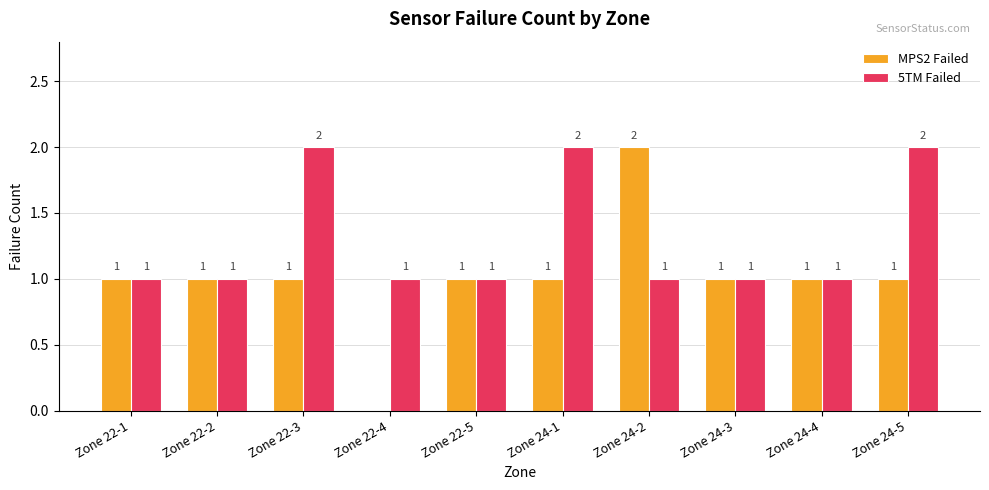

Reading left to right, list all the values displayed in this chart.

MPS2 Failed: Zone 22-1=1	Zone 22-2=1	Zone 22-3=1	Zone 22-4=0	Zone 22-5=1	Zone 24-1=1	Zone 24-2=2	Zone 24-3=1	Zone 24-4=1	Zone 24-5=1
5TM Failed: Zone 22-1=1	Zone 22-2=1	Zone 22-3=2	Zone 22-4=1	Zone 22-5=1	Zone 24-1=2	Zone 24-2=1	Zone 24-3=1	Zone 24-4=1	Zone 24-5=2